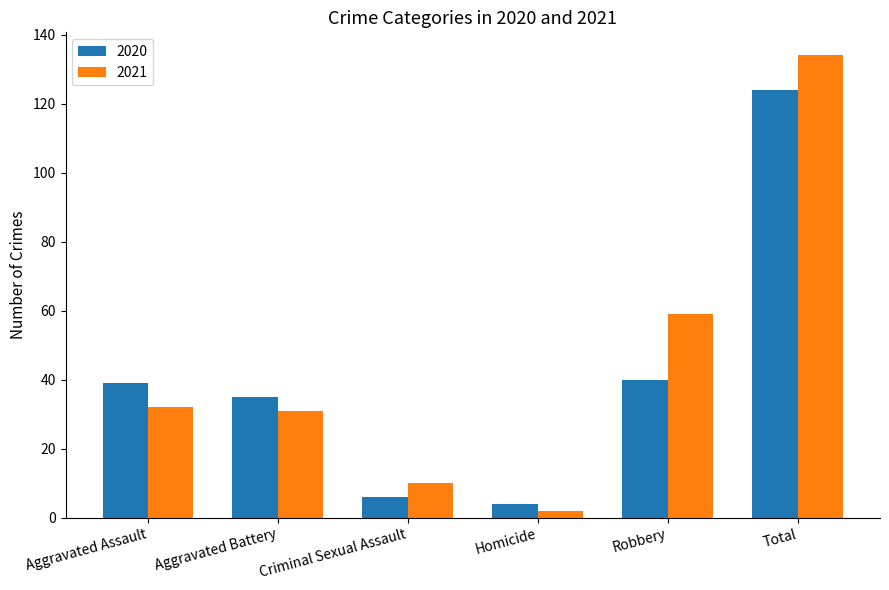

Which series has the largest total across all categories?

2021